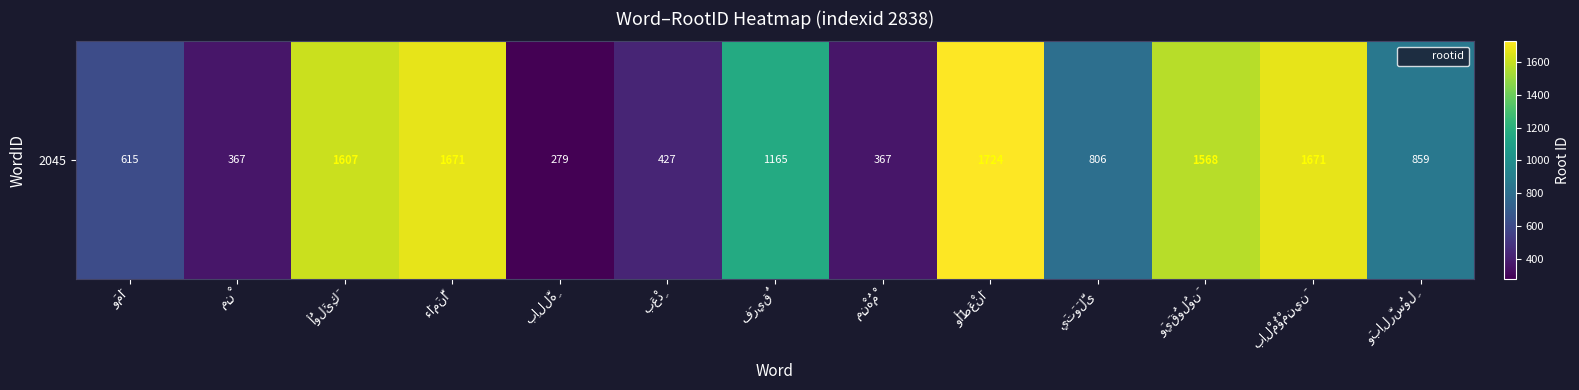

Which label corresponds to the smallest value in the chart?

بِاللَّهِ